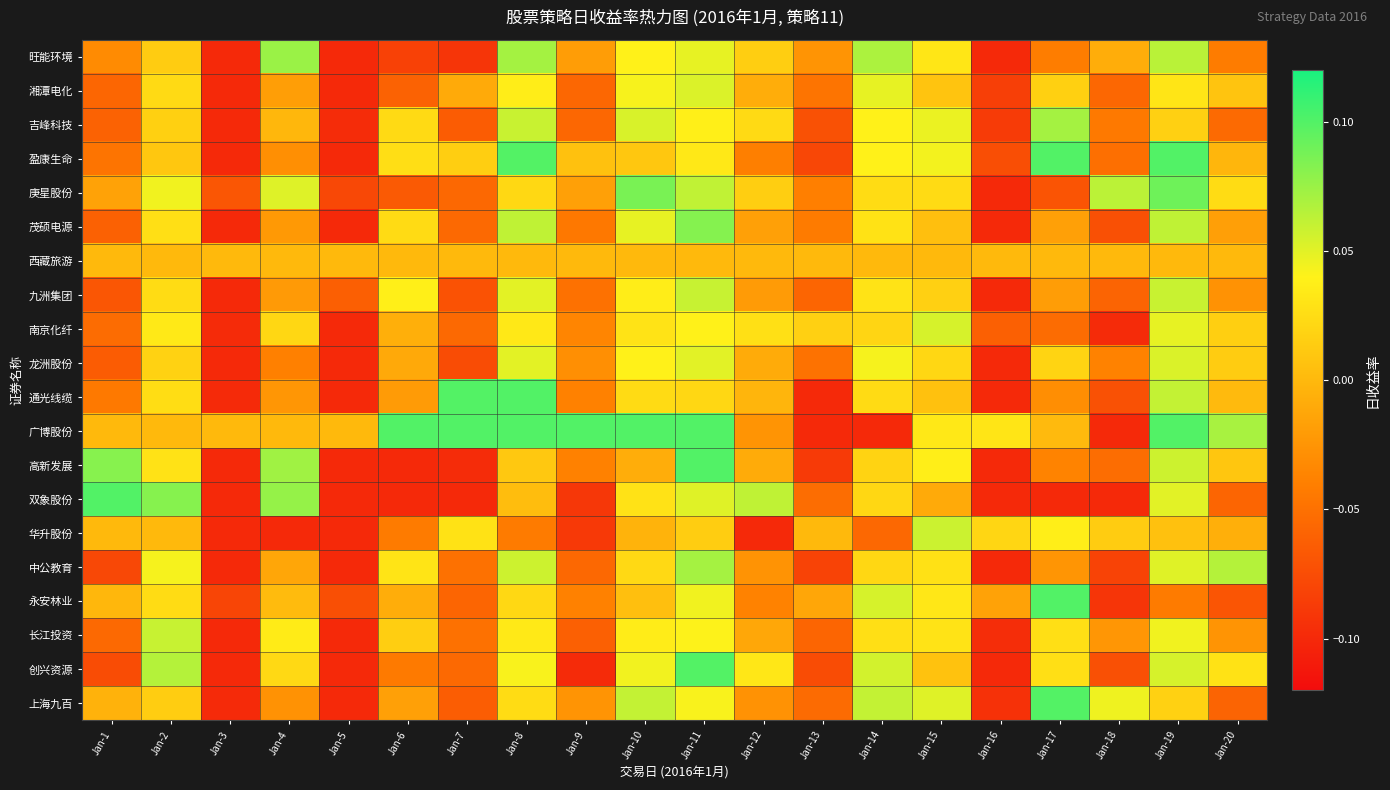

What is the smallest value displayed?

-0.1